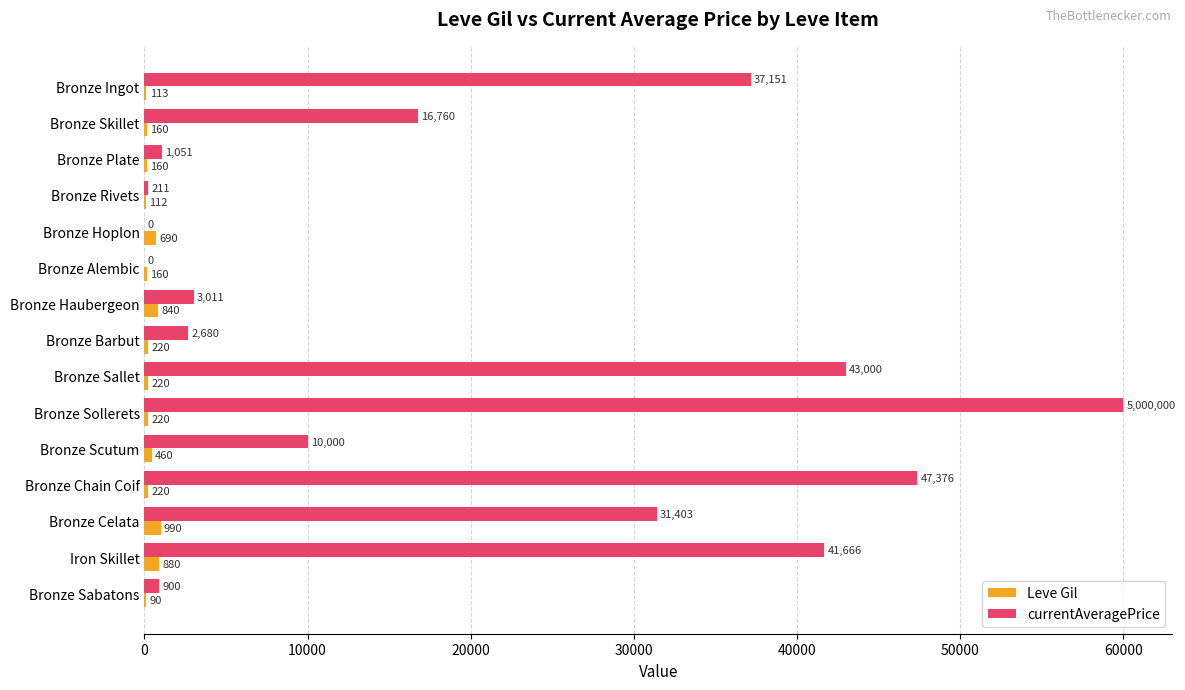

At which category is the sum across all series the highest?

Bronze Sollerets